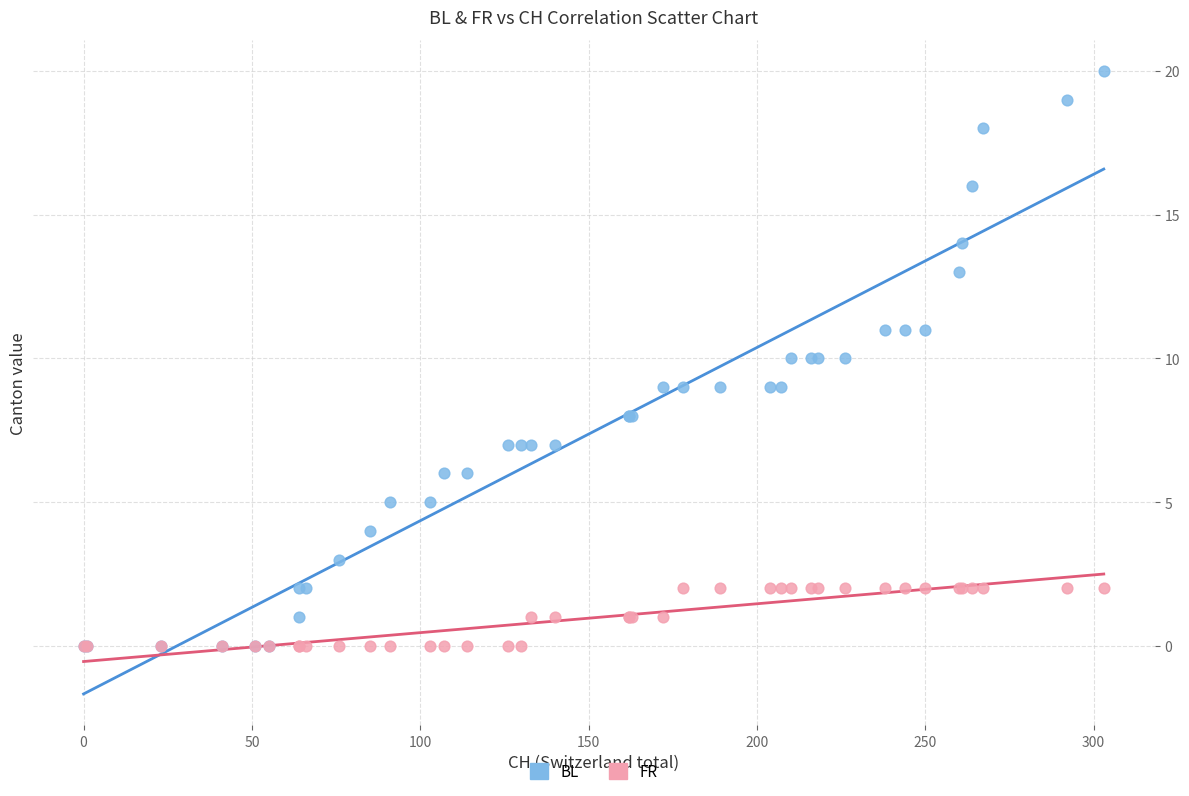

What are all the series names shown in the legend?

BL, FR